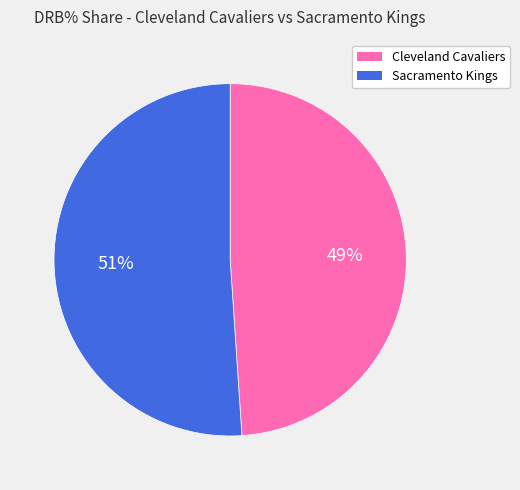

To the nearest percent, what is the average slice percentage?

50%